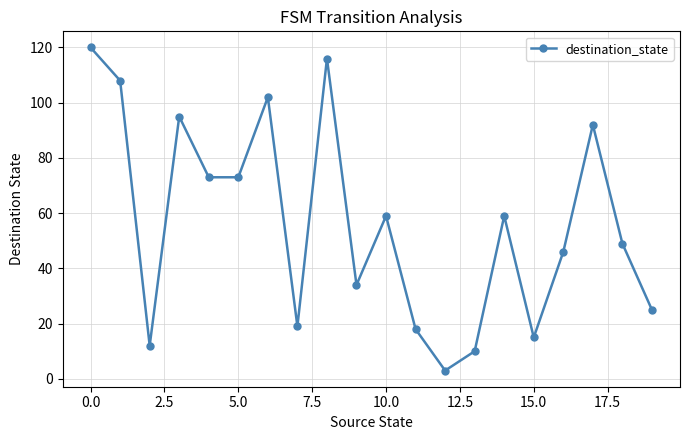

Reading left to right, list all the values displayed in this chart.

120	108	12	95	73	73	102	19	116	34	59	18	3	10	59	15	46	92	49	25